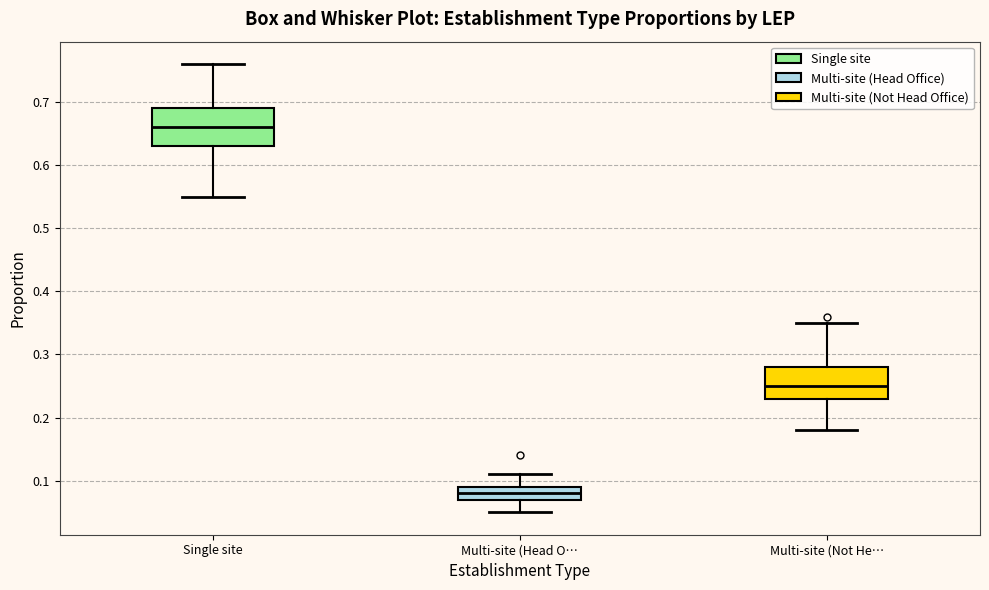

Reading left to right, transcribe this box plot: for each box, give where its median line is, the range the box spans, and where its two whiskers end, as read against the y-axis. The values are not printed on the chart, so give them approximately, as read against the axis.

Single site: median 0.66, box 0.63 to 0.69, whiskers 0.55 to 0.76
Multi-site (Head O…: median 0.08, box 0.07 to 0.09, whiskers 0.05 to 0.11
Multi-site (Not He…: median 0.25, box 0.23 to 0.28, whiskers 0.18 to 0.35